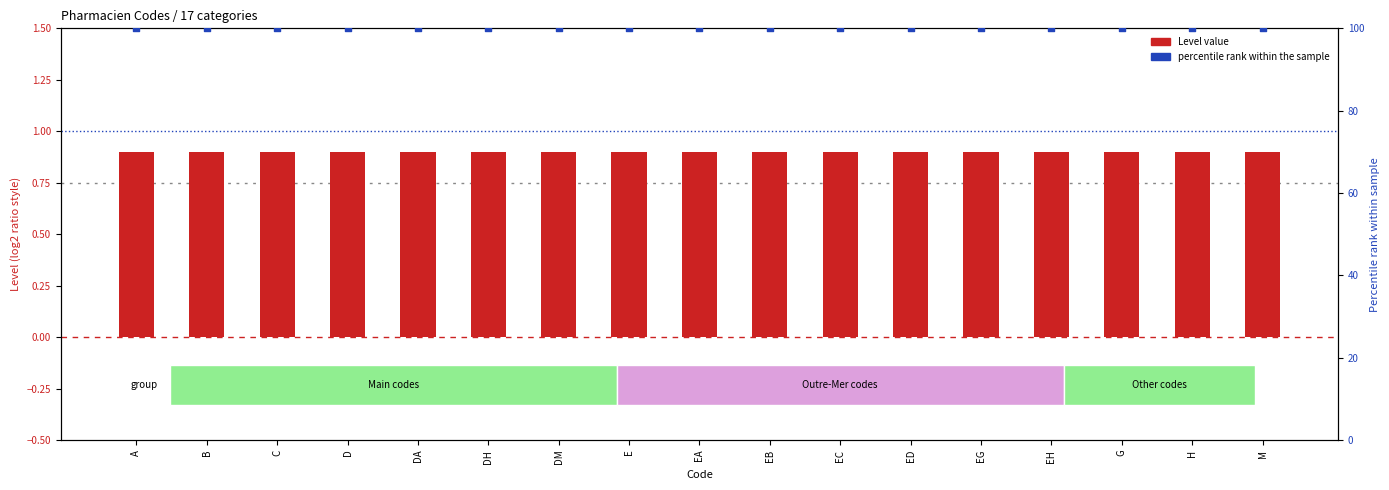

At how many categories does at least one series exceed 92?

17